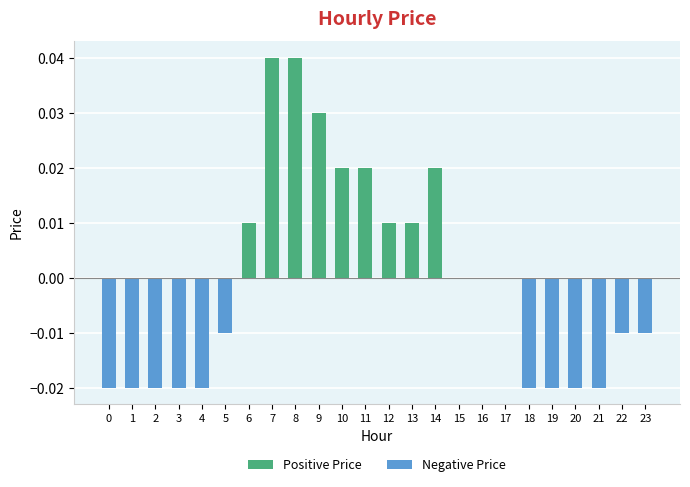

Count the number of data series in this chart.

1